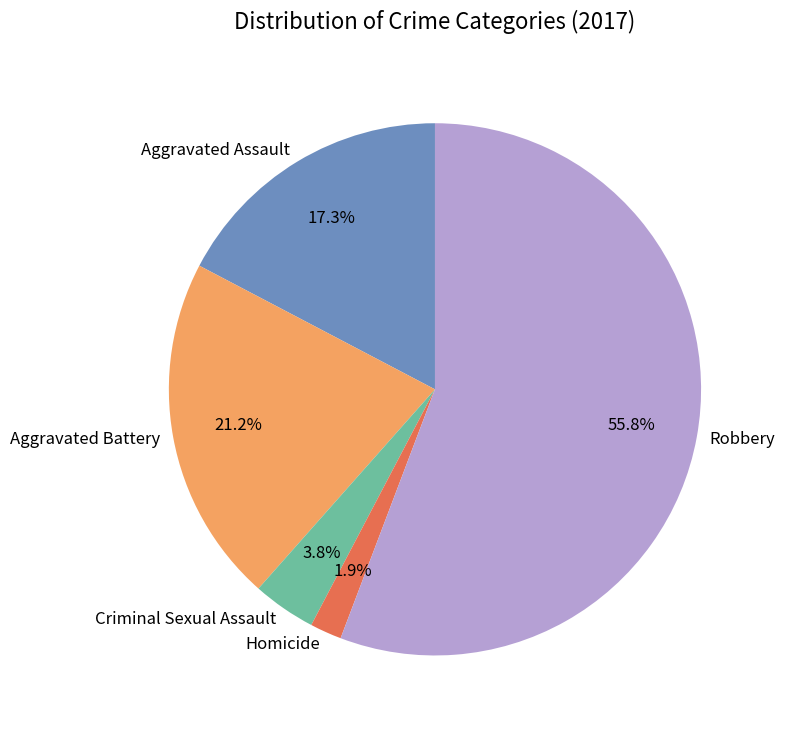

Rank the categories by value from highest to lowest.

Robbery, Aggravated Battery, Aggravated Assault, Criminal Sexual Assault, Homicide